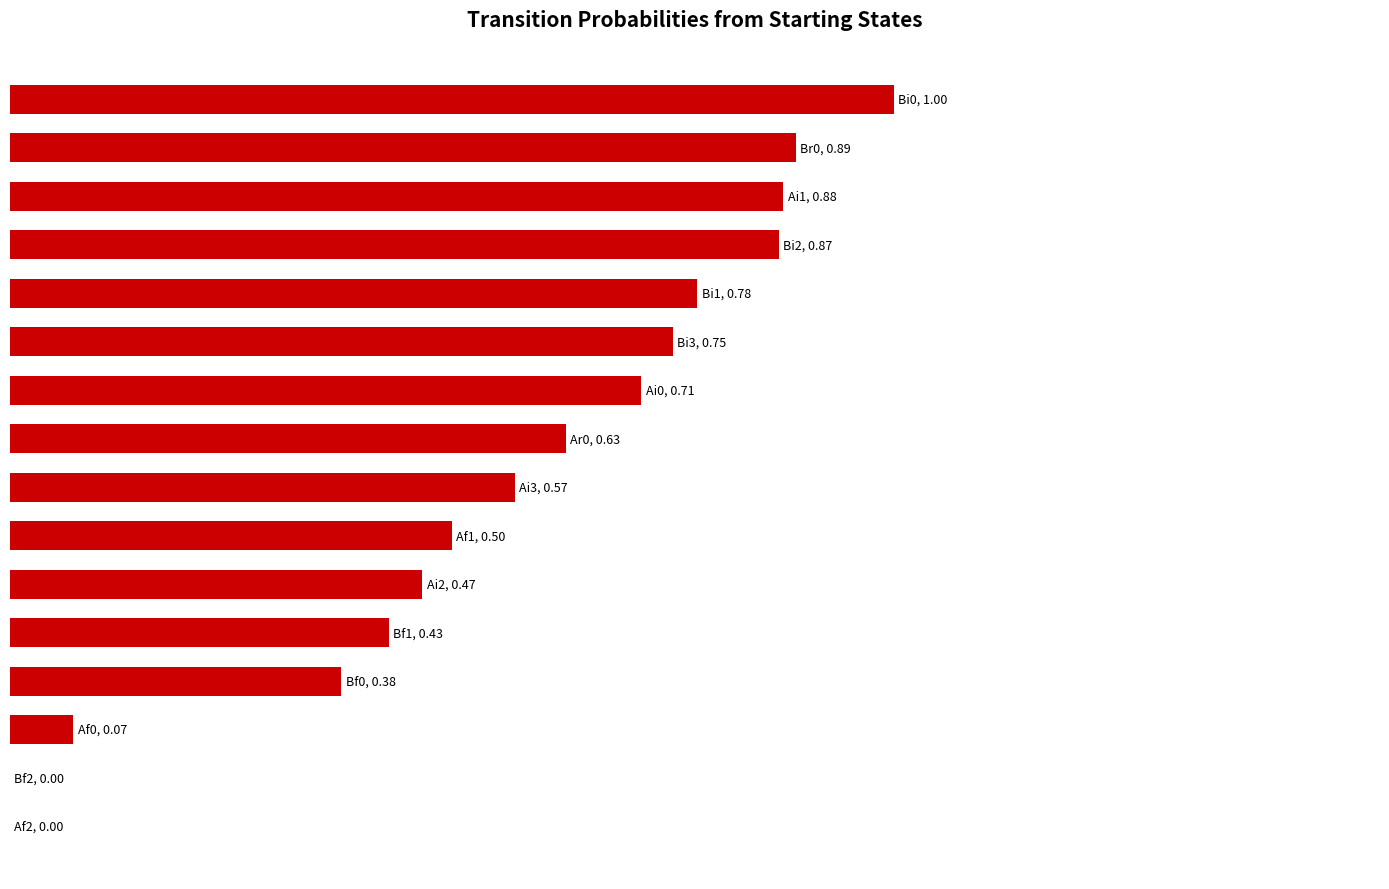

Are the bars horizontal?

Yes